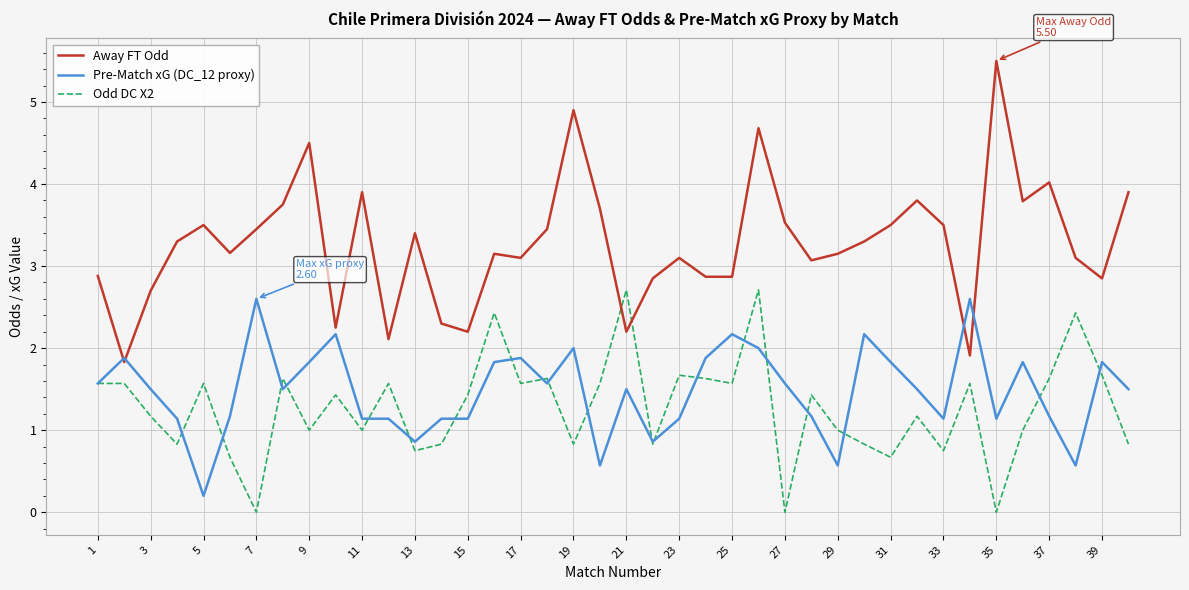

What are all the series names shown in the legend?

Away FT Odd, Pre-Match xG (DC_12 proxy), Odd DC X2